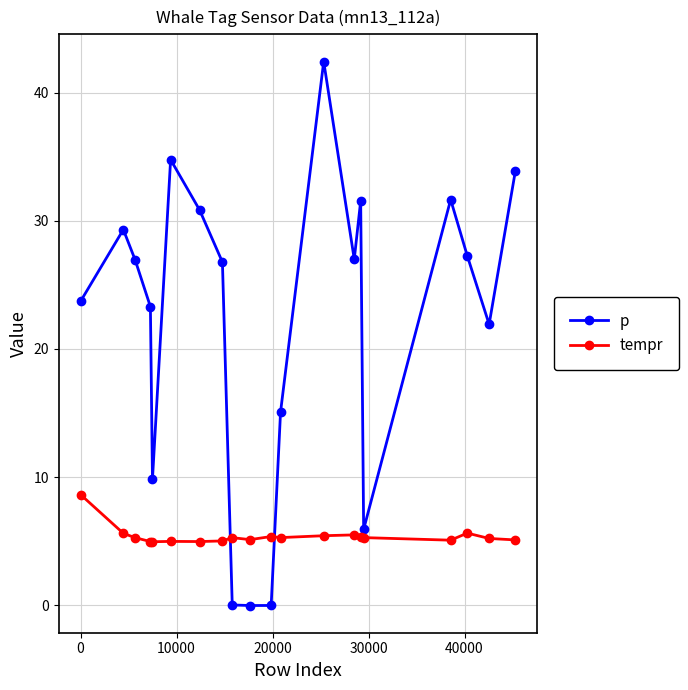

Which series has the largest total across all categories?

p